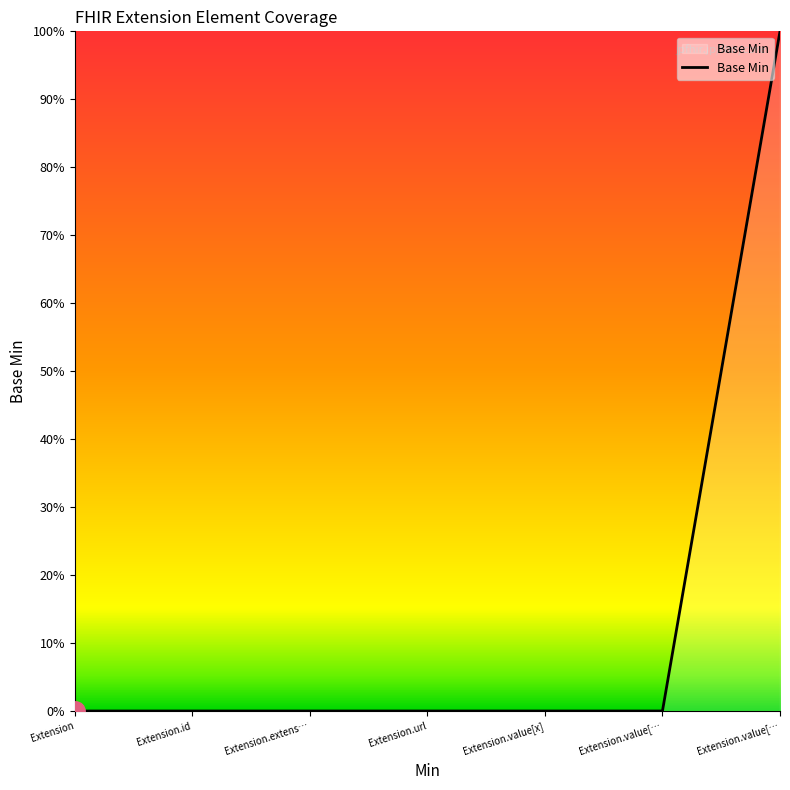

True or false: there are more than 1 points higher than both neighbors.

False